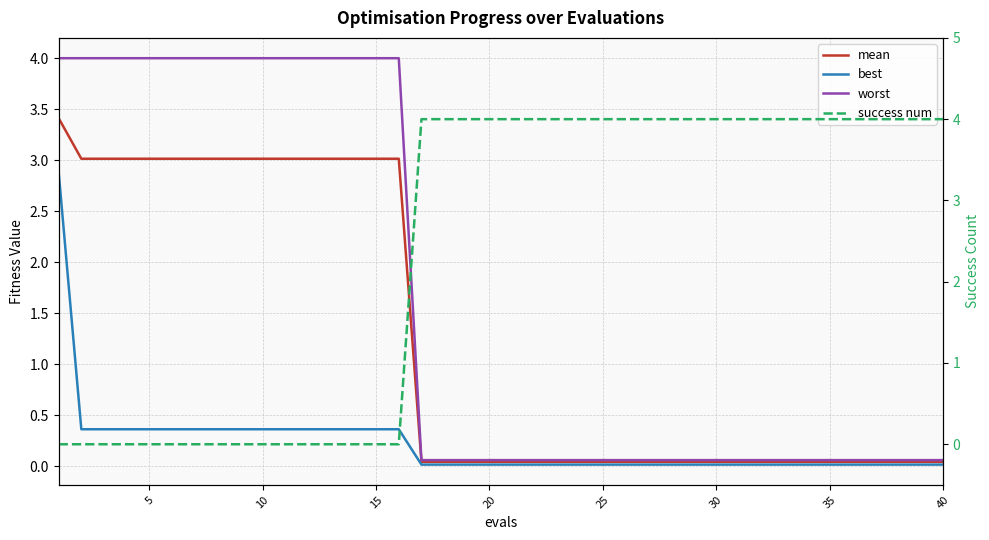

True or false: best and success num intersect in this chart.

True